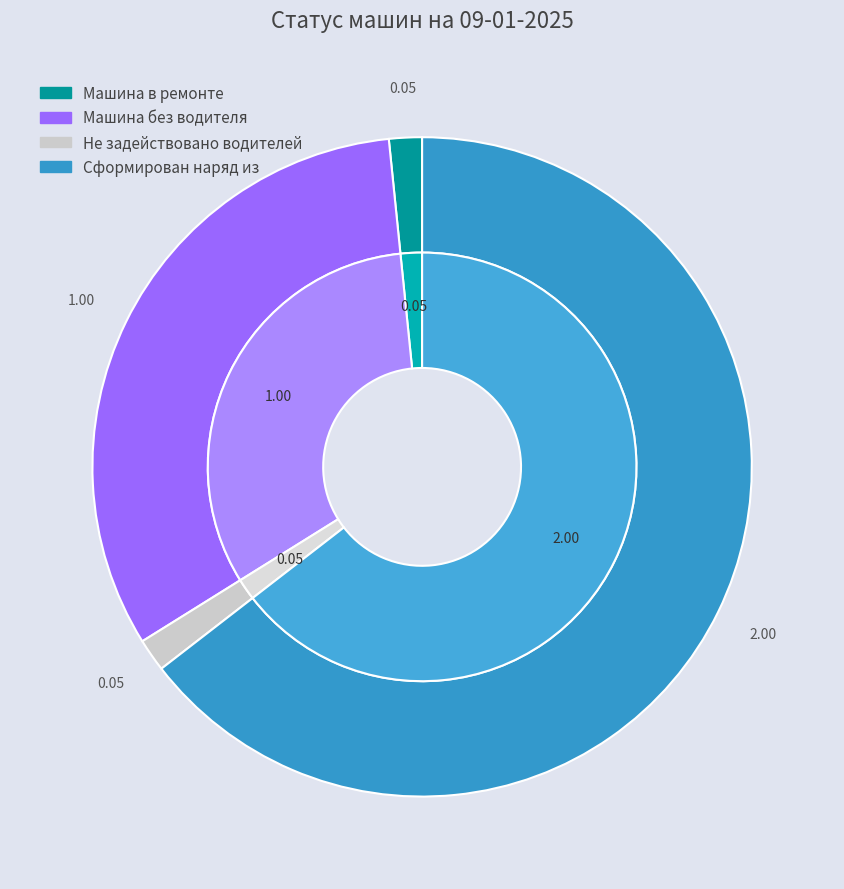

Count the number of slices in the pie.

4